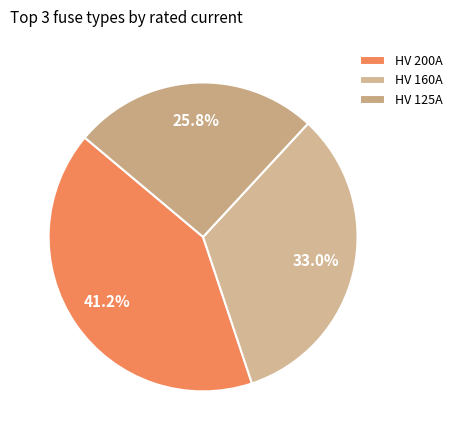

Is there any slice that represents more than half of the pie?

No